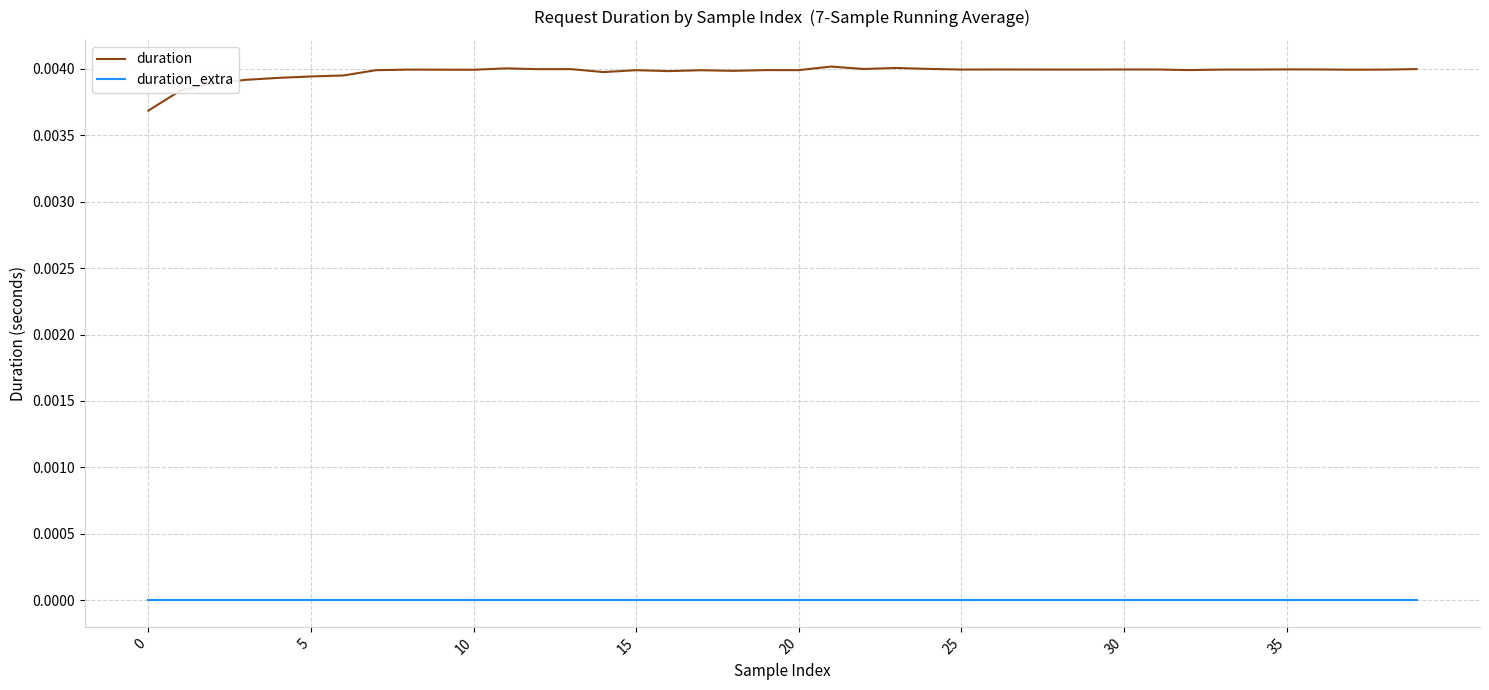

True or false: duration_extra and duration cross at least once.

False